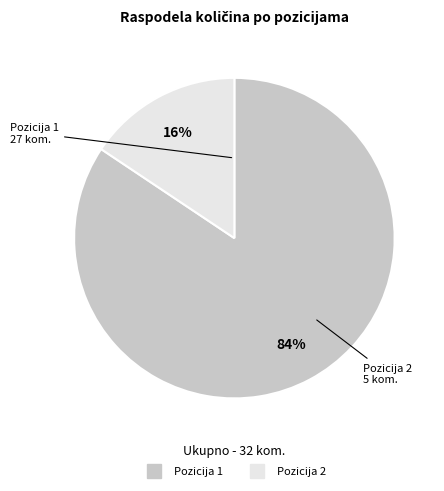

To the nearest percent, what is the average slice percentage?

50%